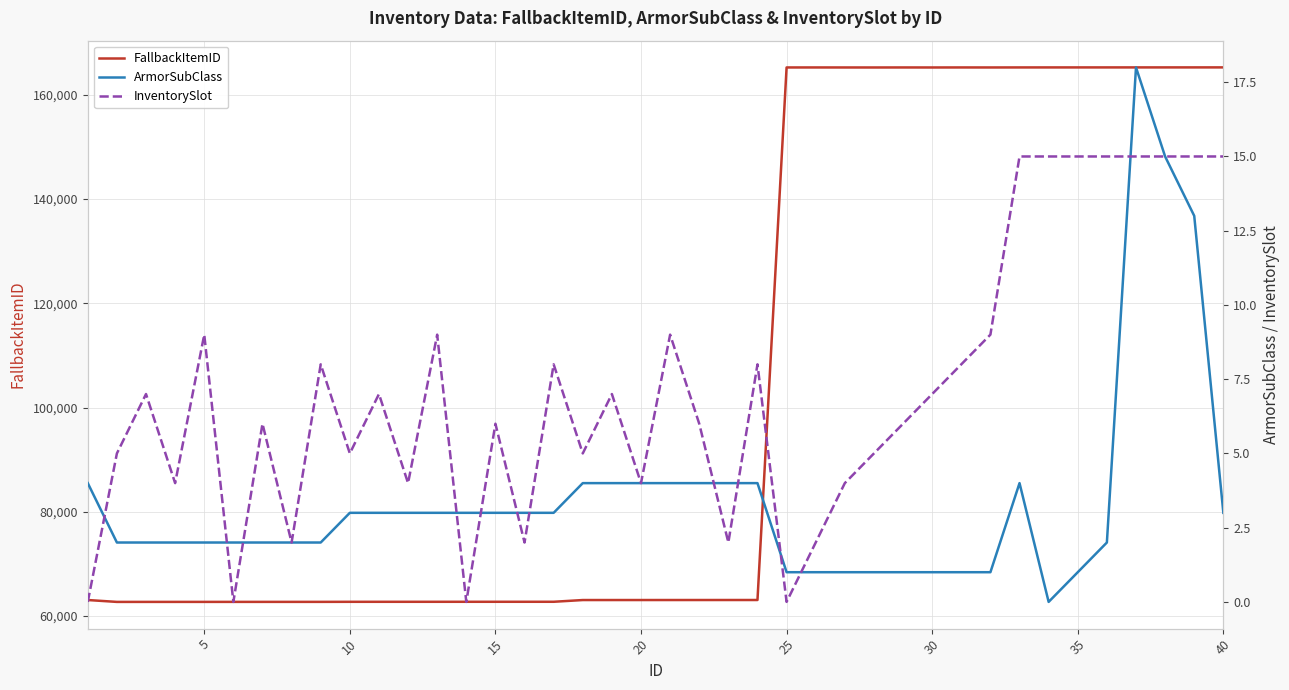

How many values in the FallbackItemID series exceed 63058?

19